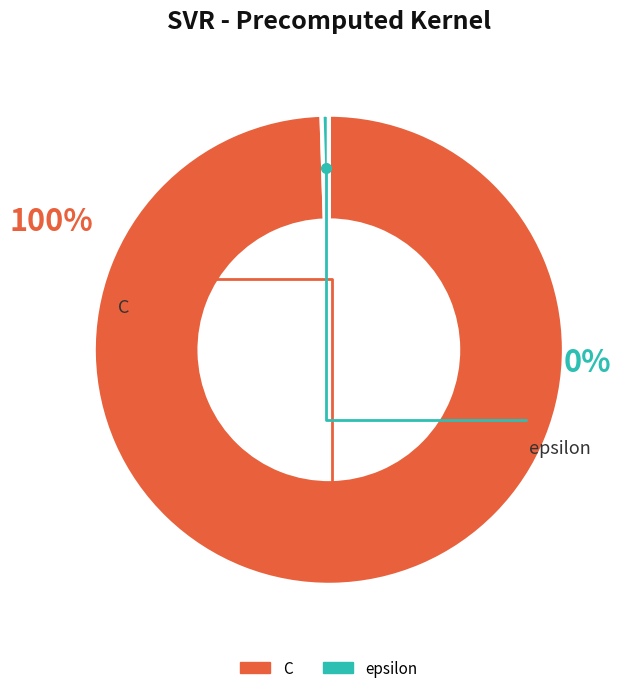

How many segments does this pie chart have?

2